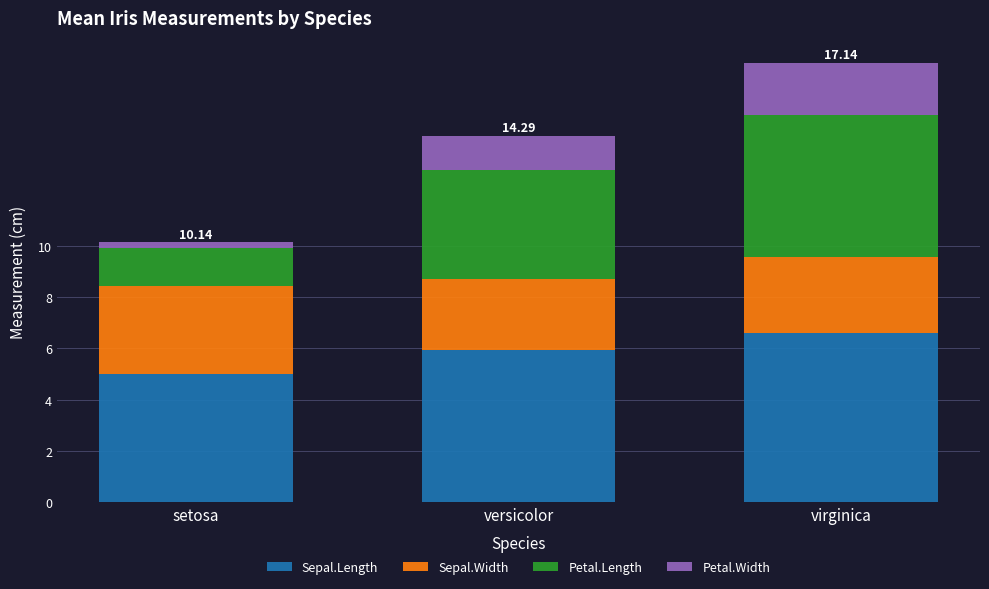

Are the bars horizontal?

No